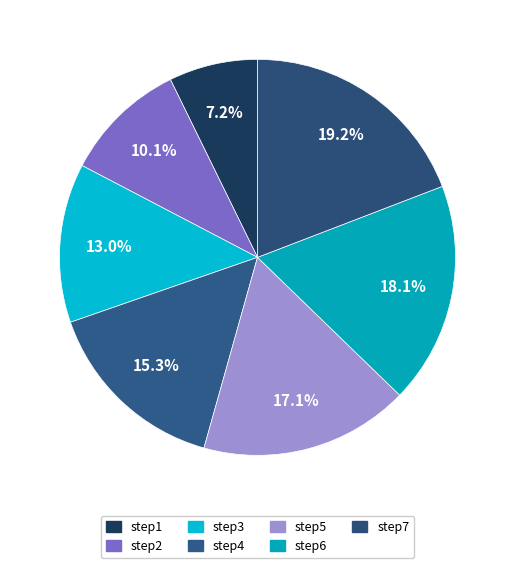

How many segments does this pie chart have?

7